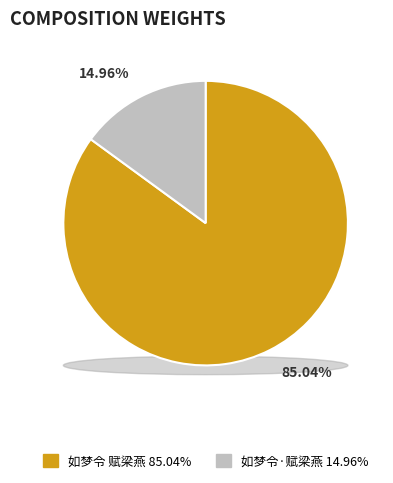

How many segments does this pie chart have?

2